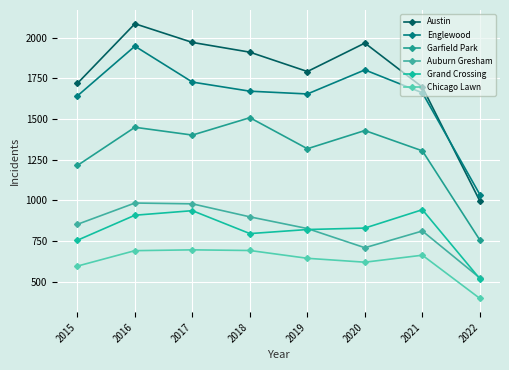

What is the spread (max minus min) of values at 2017?

1276